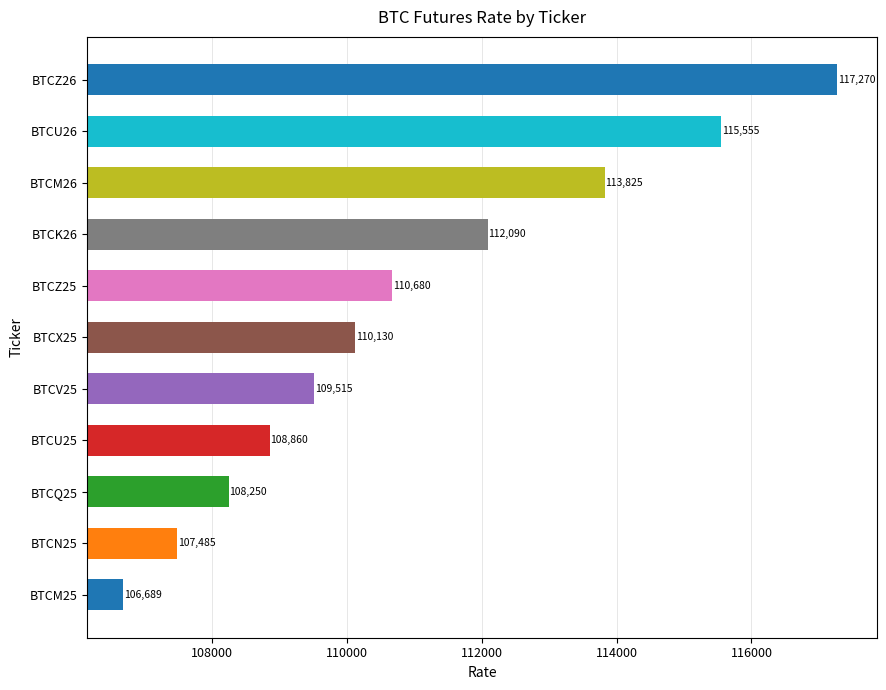

What is the change in value from BTCV25 to BTCZ25?

+1165.0